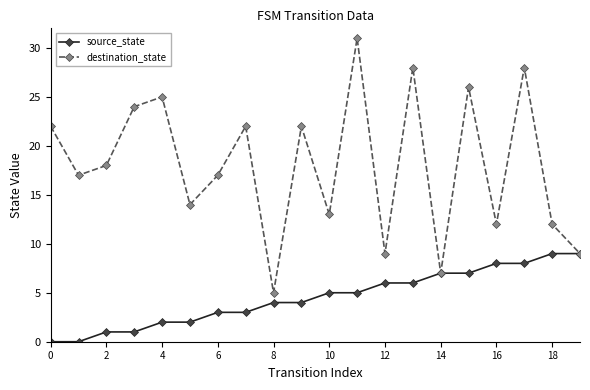

Which series has the largest total across all categories?

destination_state